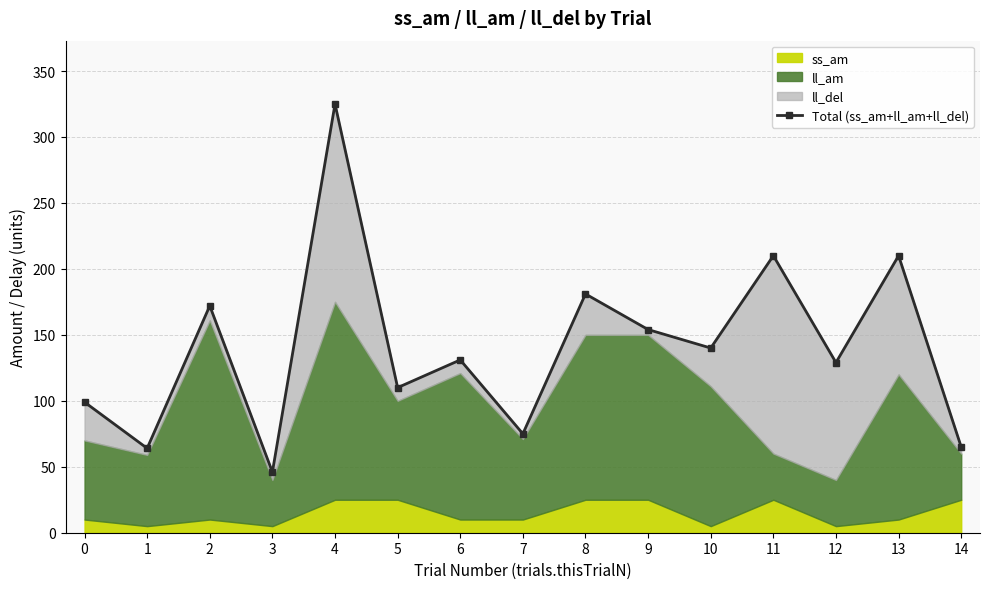

What is the maximum value shown in the chart?

325